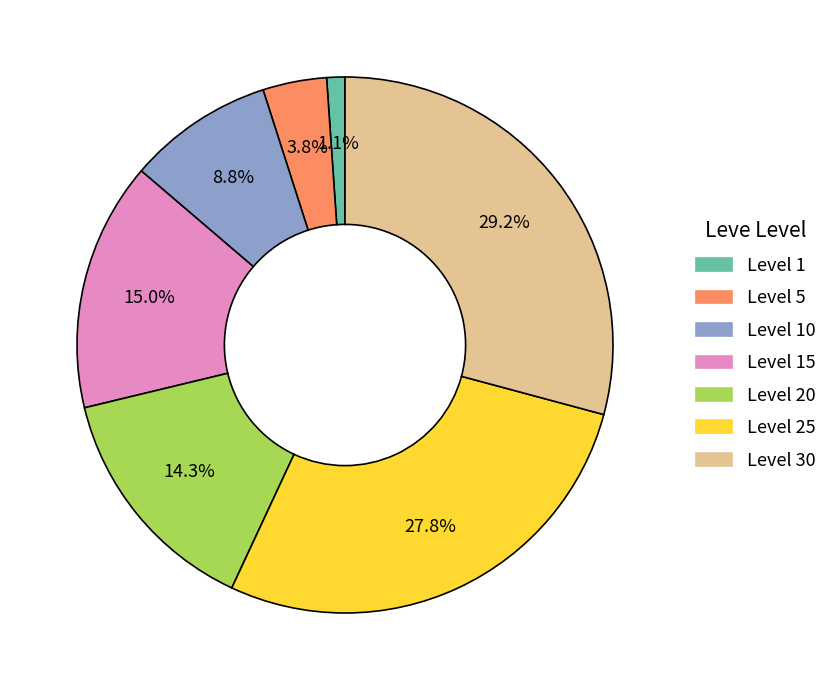

Is there a majority slice in this chart?

No